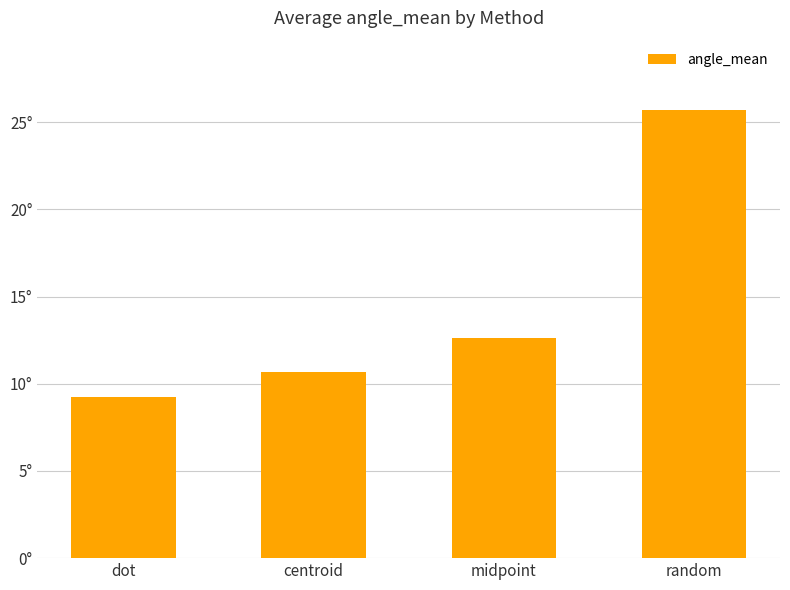

Which category has the highest value across all series?

random